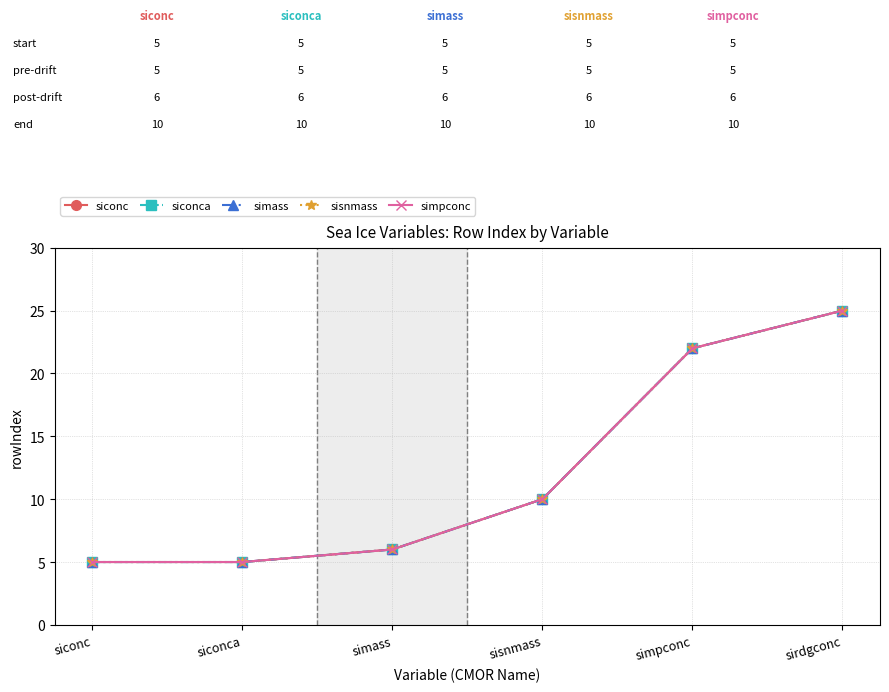

What is the sum of the simpconc values at sirdgconc and siconca?

30